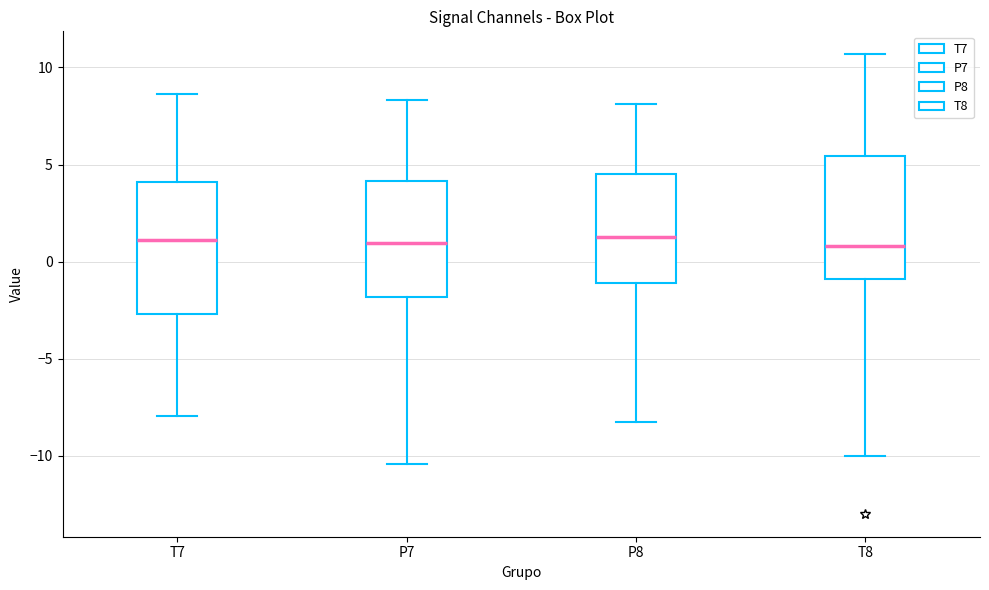

Reading left to right, transcribe this box plot: for each box, give where its median line is, the range the box spans, and where its two whiskers end, as read against the y-axis. The values are not printed on the chart, so give them approximately, as read against the axis.

T7: median 1.0, box -2.5 to 4.0, whiskers -8.0 to 8.5
P7: median 1.0, box -2.0 to 4.0, whiskers -10.5 to 8.5
P8: median 1.5, box -1.0 to 4.5, whiskers -8.0 to 8.0
T8: median 1.0, box -1.0 to 5.5, whiskers -10.0 to 10.5